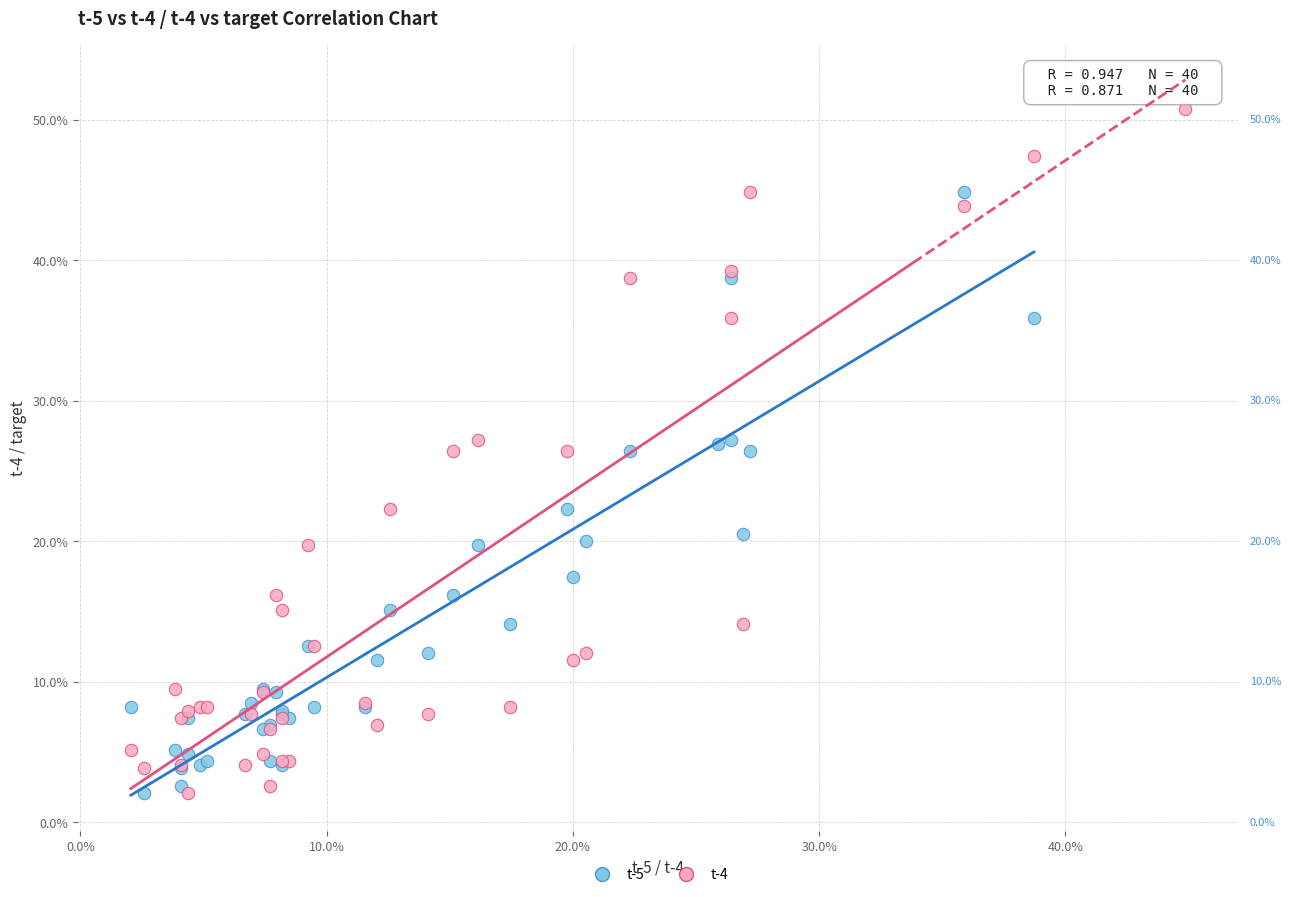

Which series has the widest spread of Y values?

t-4